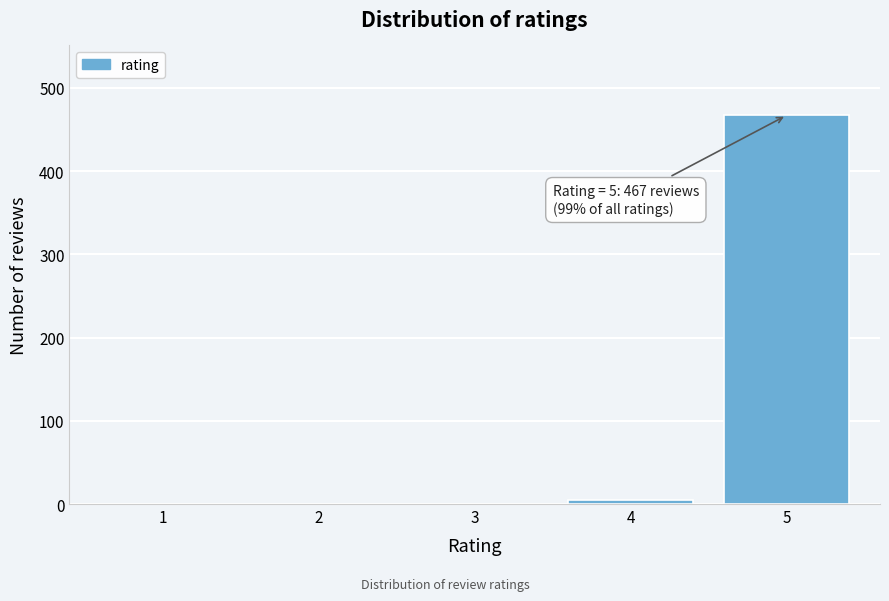

Reading left to right, transcribe all the data shown in this chart.

1=0	2=0	3=0	4=5	5=467